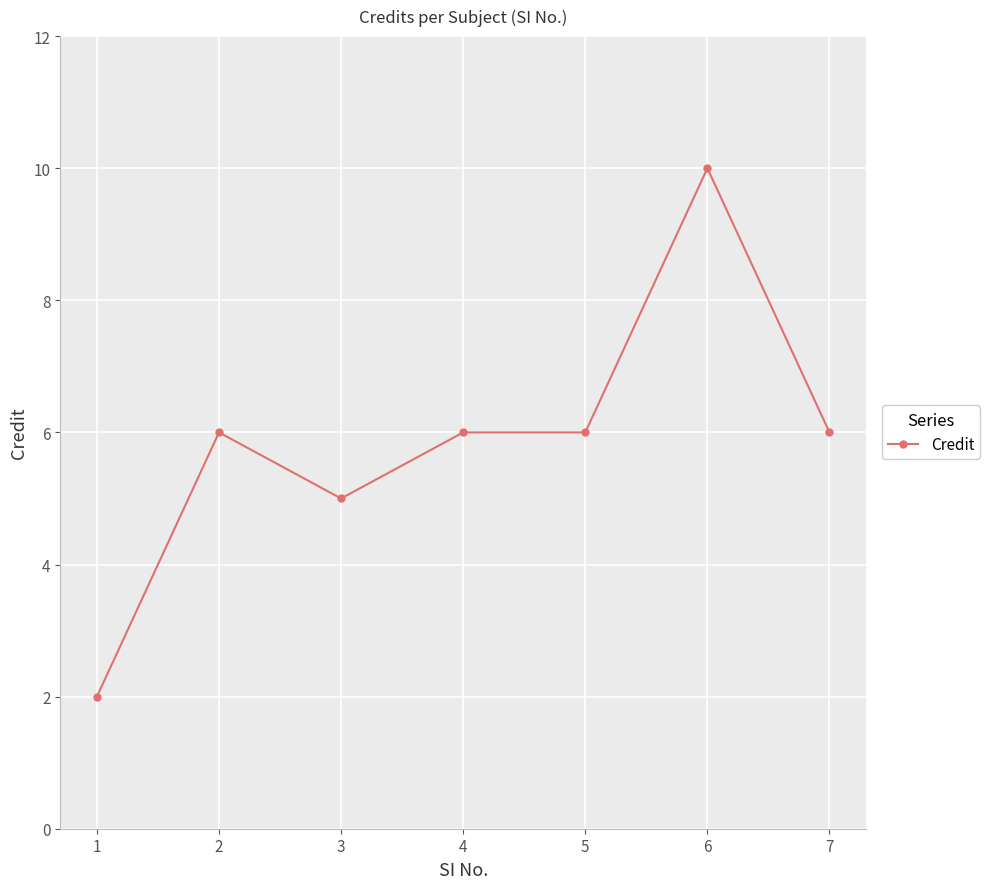

Which category has the highest value across all series?

6